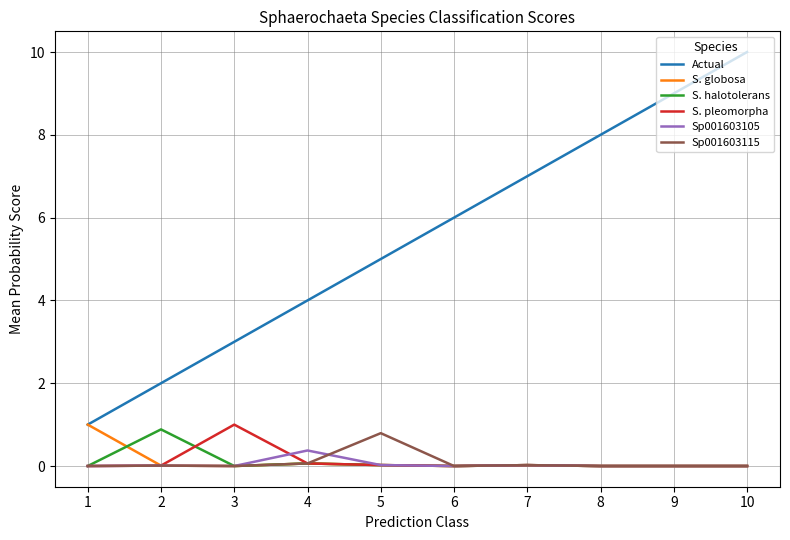

True or false: Actual and Sp001603105 cross at least once.

False